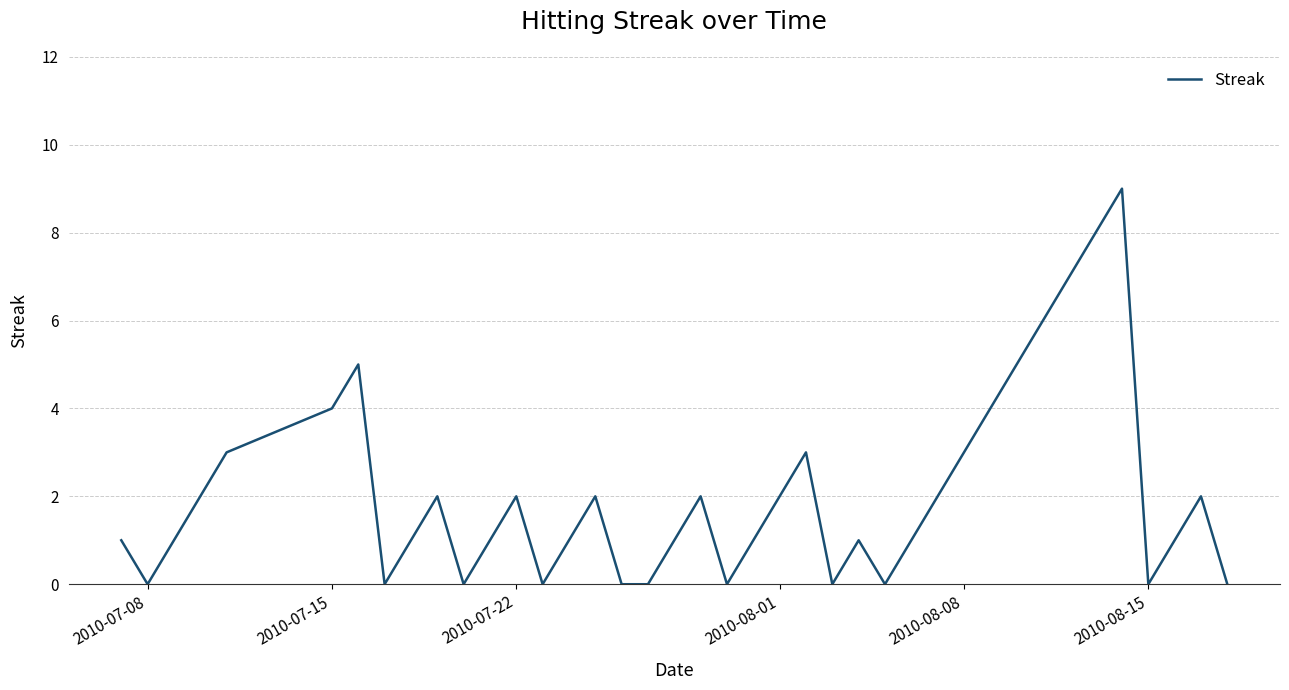

What is the greatest value displayed?

9